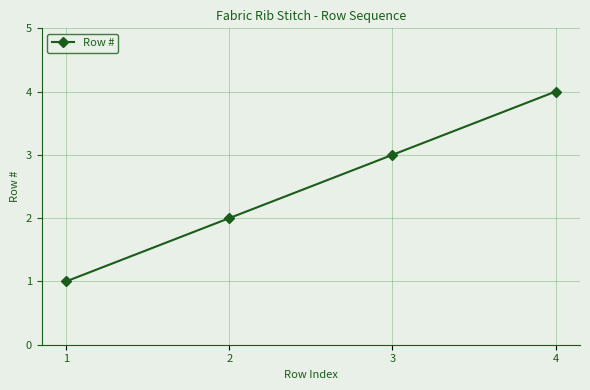

At which label is the value closest to 2?

2